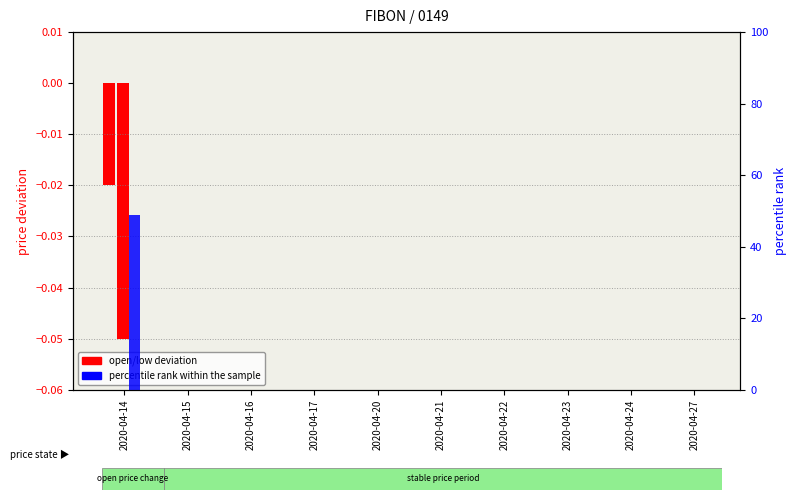

Is the value of open deviation at 2020-04-15 greater than the value of percentile rank within the sample at 2020-04-27?

No